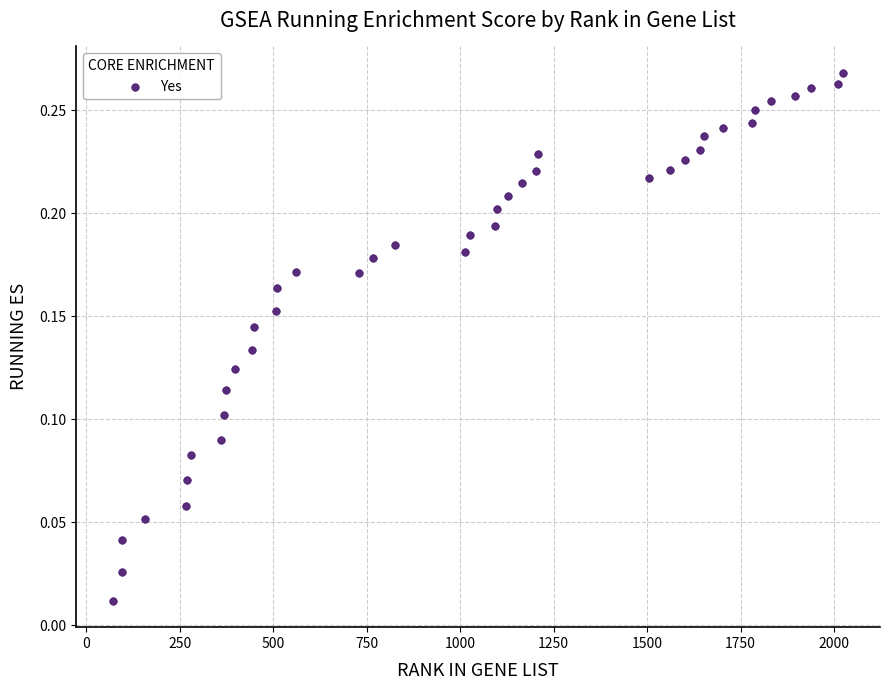

What is the range of X values (max minus min)?

1955.0